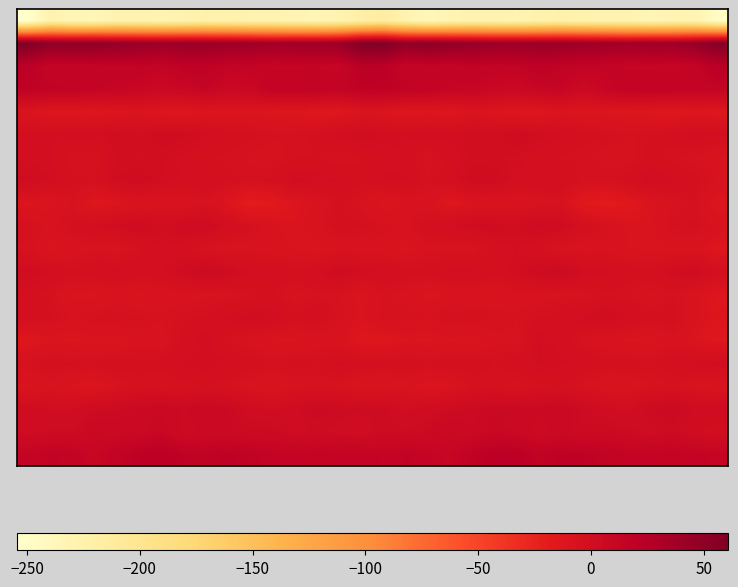

Which category has the highest value across all series?

16